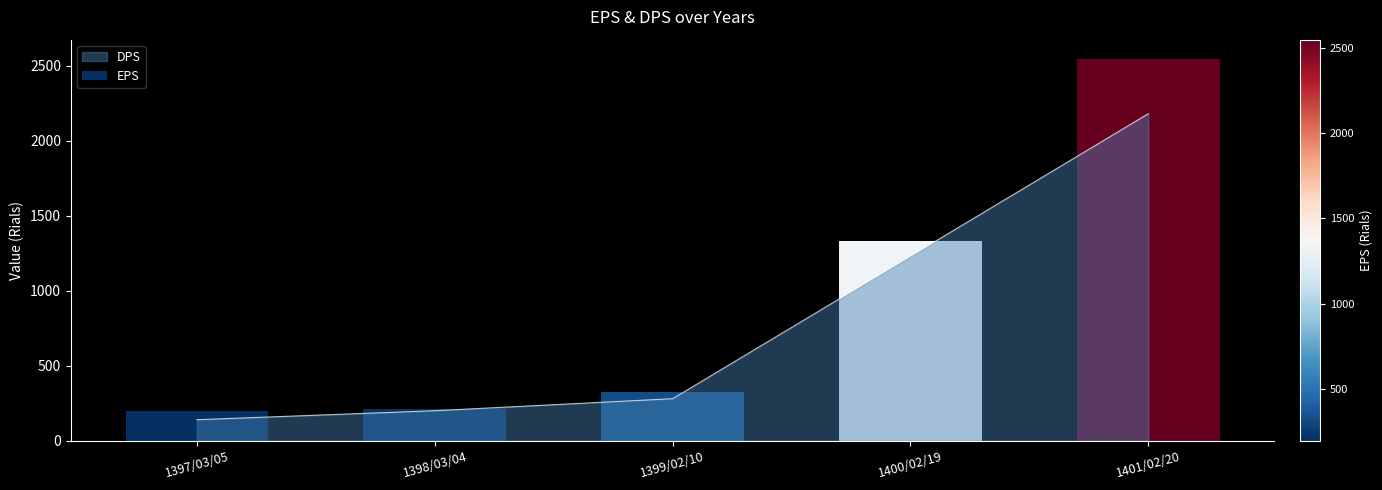

Is it true that the value at 1397/03/05 is 245?

False